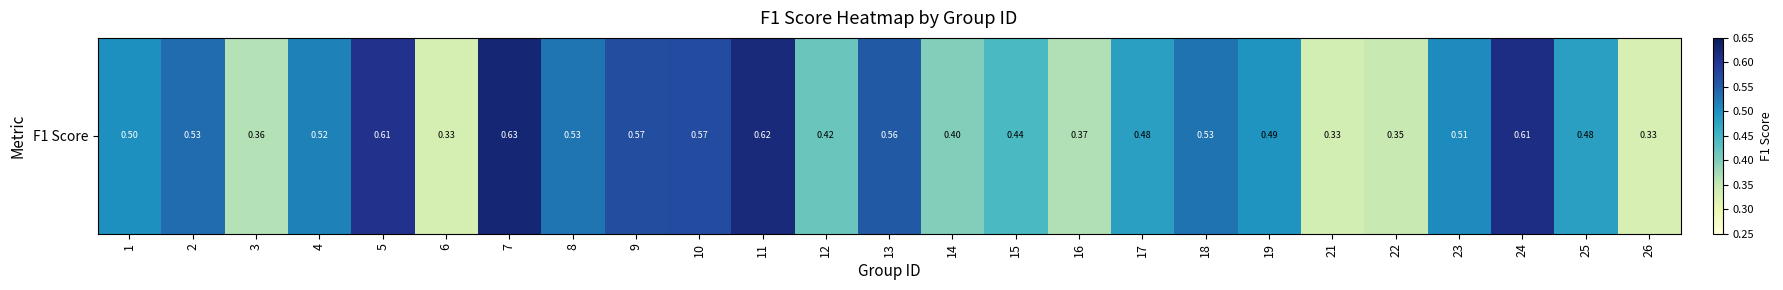

List the labels in order of value, largest first.

7, 11, 24, 5, 10, 9, 13, 2, 18, 8, 4, 23, 1, 19, 17, 25, 15, 12, 14, 16, 3, 22, 21, 6, 26